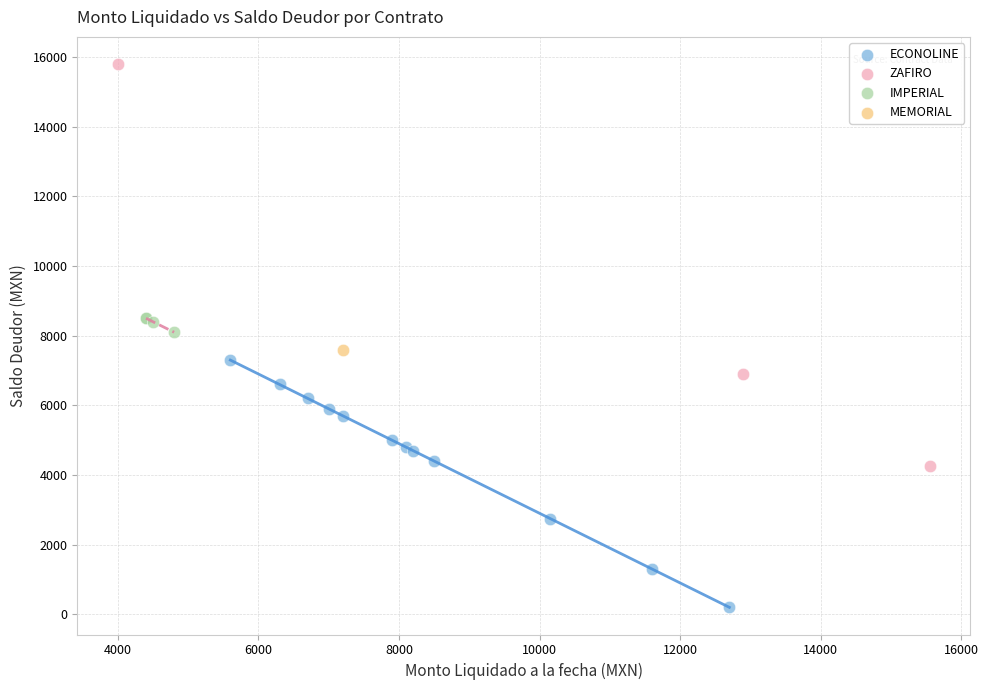

Which series contains the highest Y value?

ZAFIRO